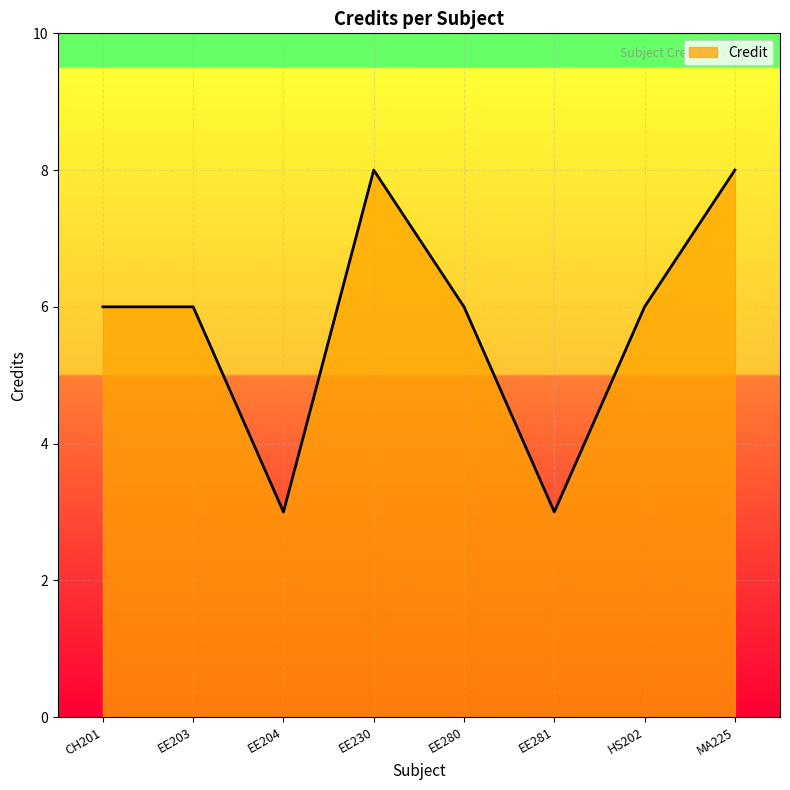

Reading right to left, list all the values displayed in this chart.

8	6	3	6	8	3	6	6